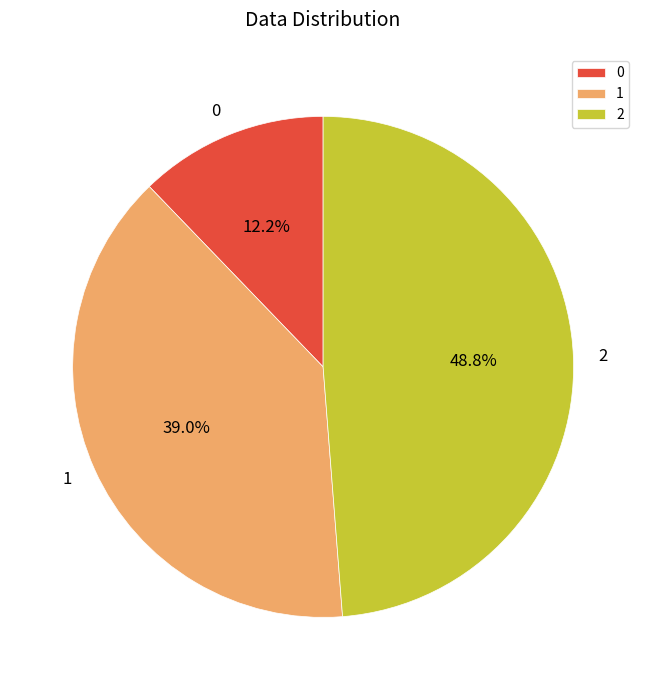

The 1 slice represents 39% of the pie. True or false?

True